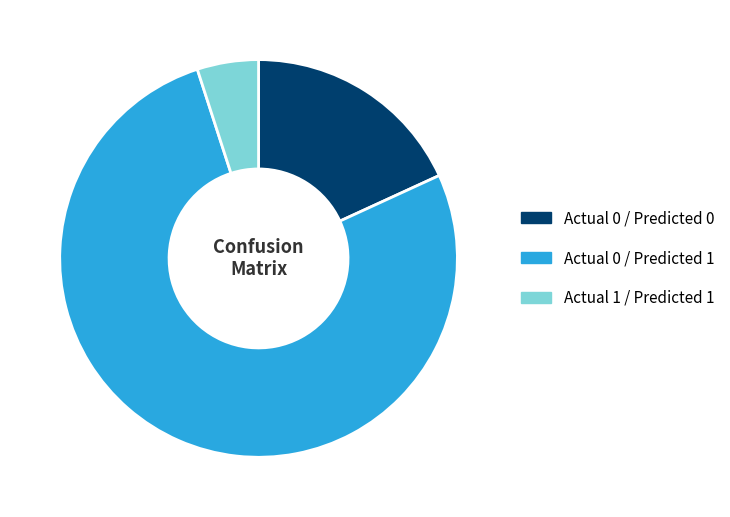

Rank the categories by value from highest to lowest.

Actual 0 / Predicted 1, Actual 0 / Predicted 0, Actual 1 / Predicted 1